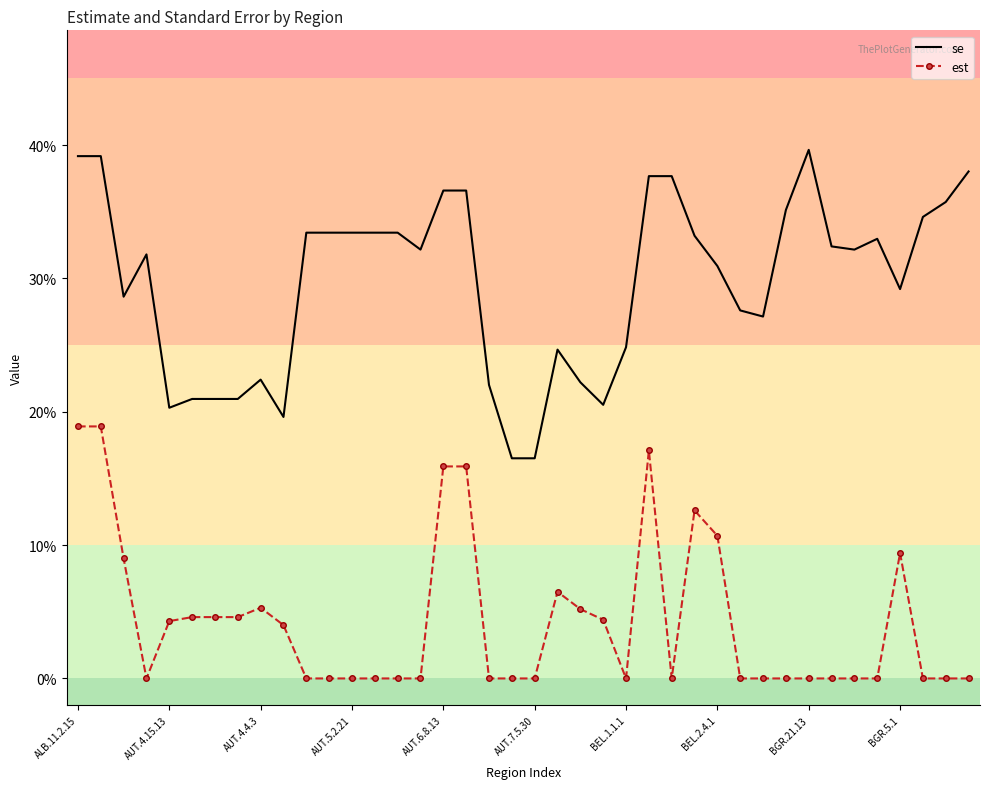

What are all the series names shown in the legend?

se, est